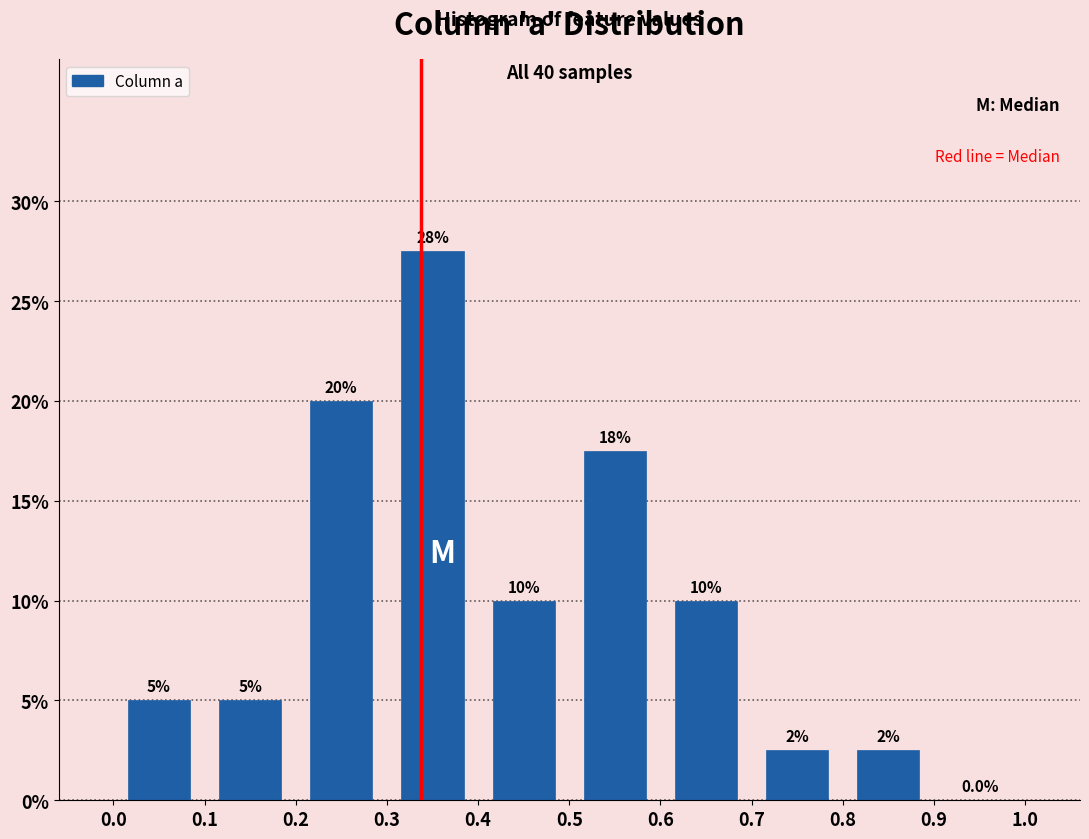

Over which range of the x-axis is the bar tallest?

0.3 to 0.4